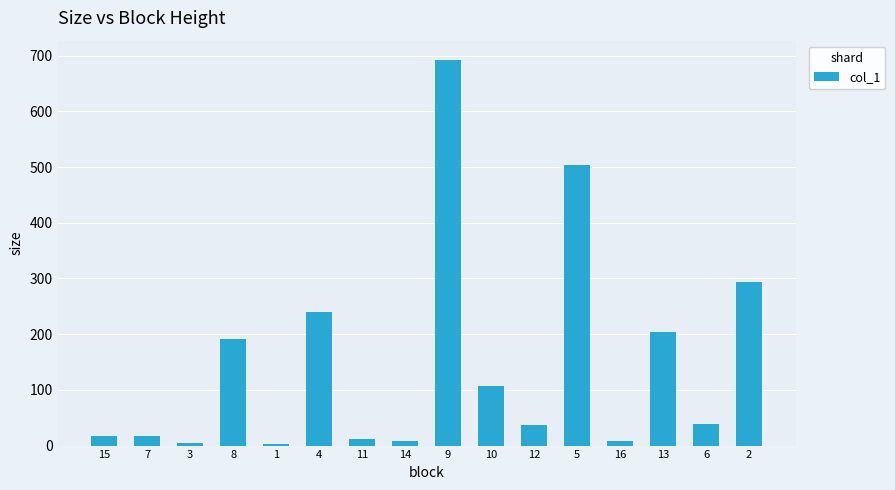

The value at 6 is 37.9. True or false?

True